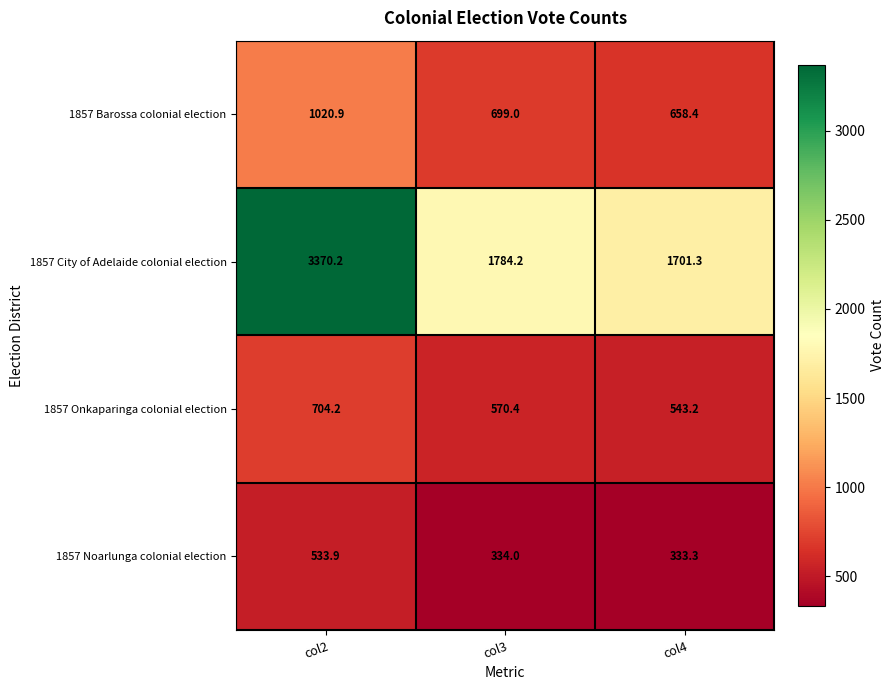

At which category is the sum across all series the highest?

col2